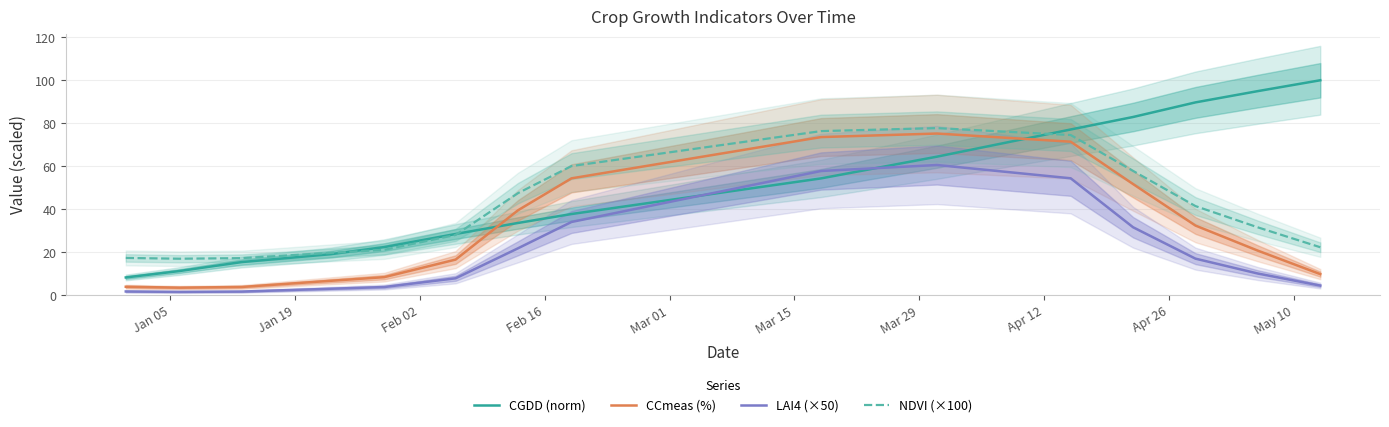

After their last crossing, which series has the higher values: CGDD (norm) or CCmeas (%)?

CGDD (norm)